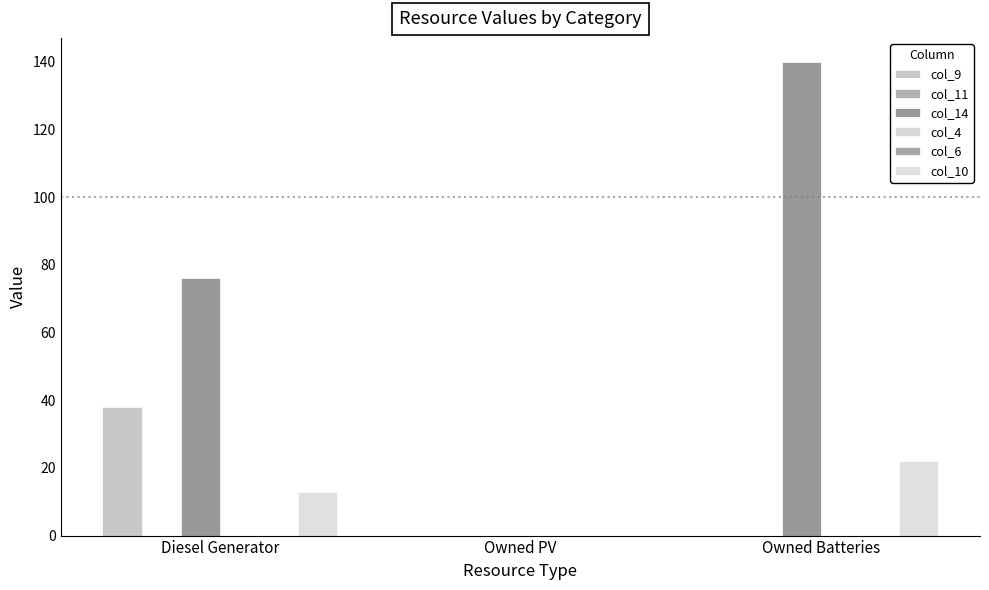

Rank the categories by col_9 value from lowest to highest.

Owned PV, Owned Batteries, Diesel Generator